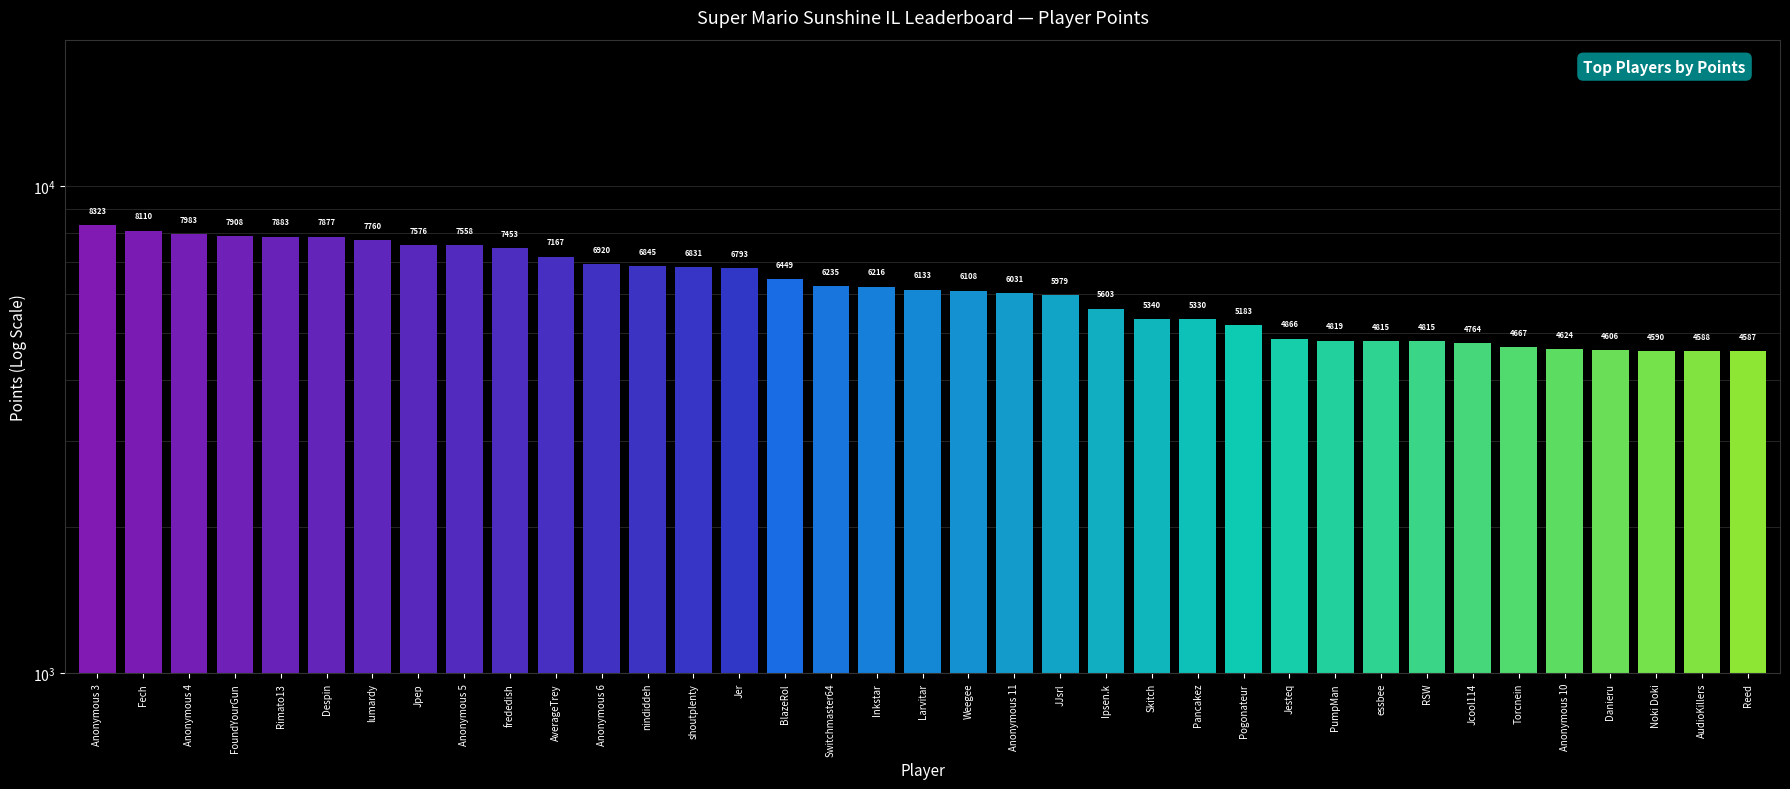

At which label is the value closest to 6455?

BlazeRol